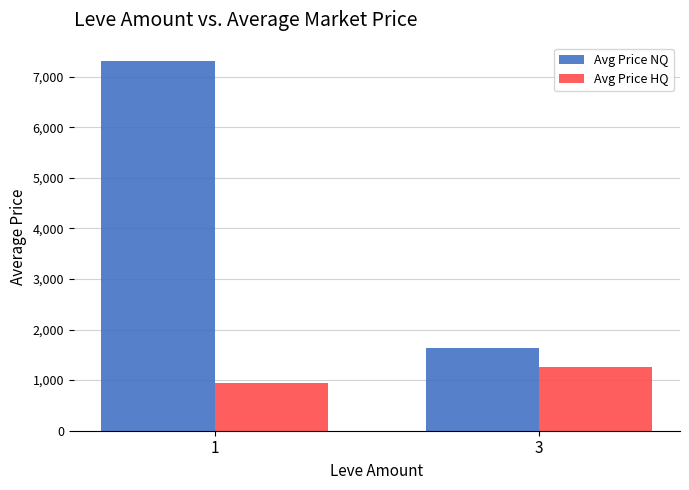

Are the bars horizontal?

No